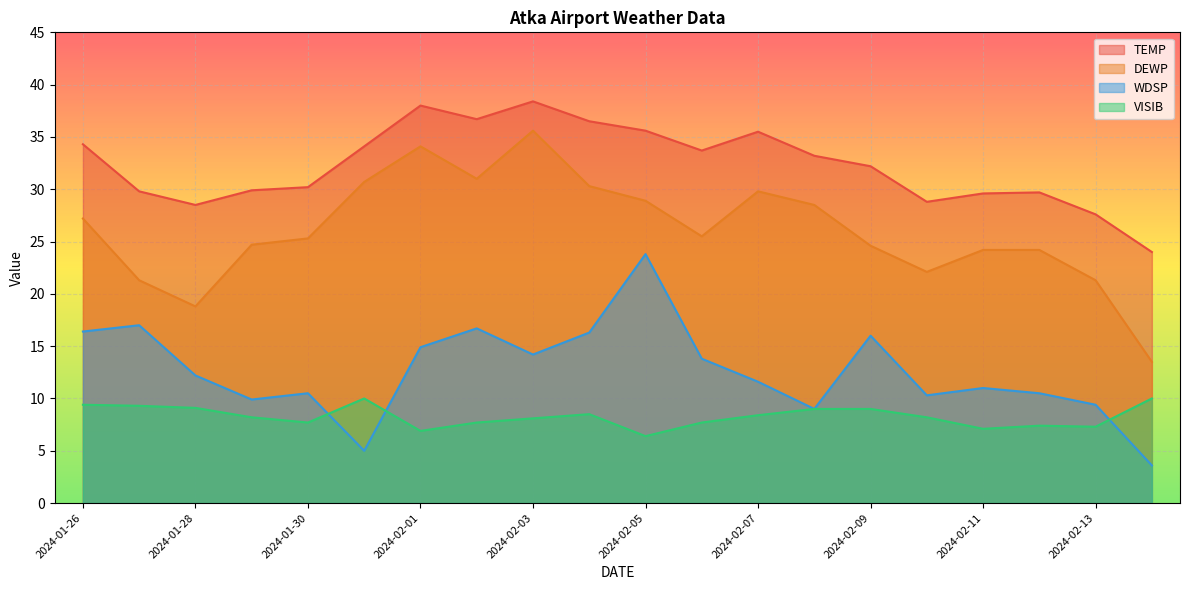

Between 2024-01-29 and 2024-02-04, which is larger?

2024-02-04